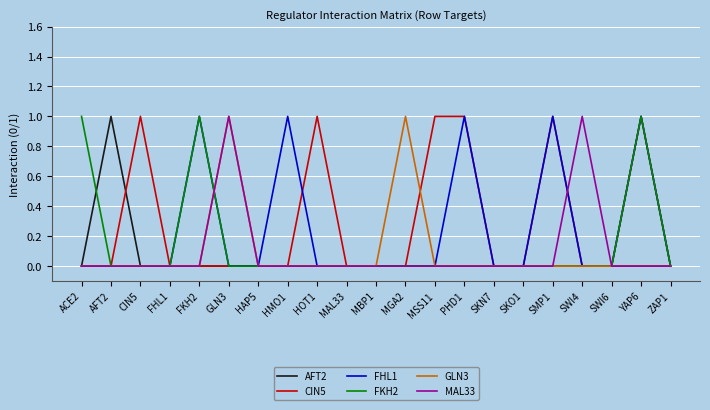

Between MGA2 and SWI6, which series saw the biggest shift?

GLN3